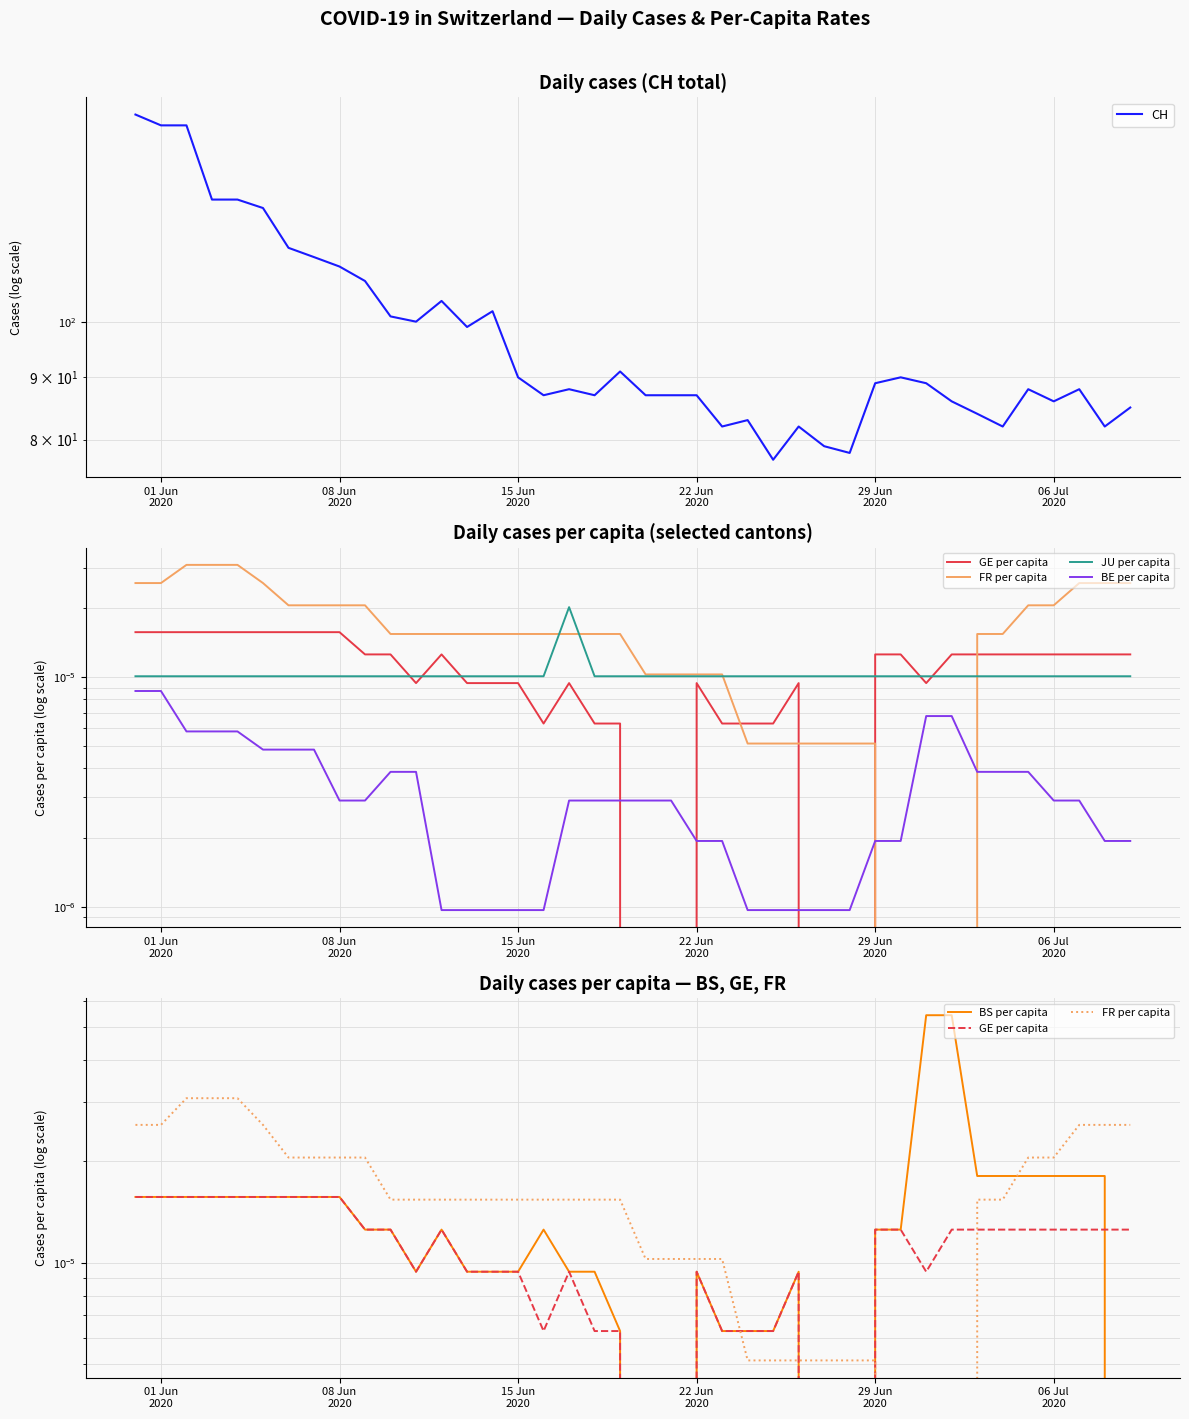

What is the average value of the CH series?

97.5